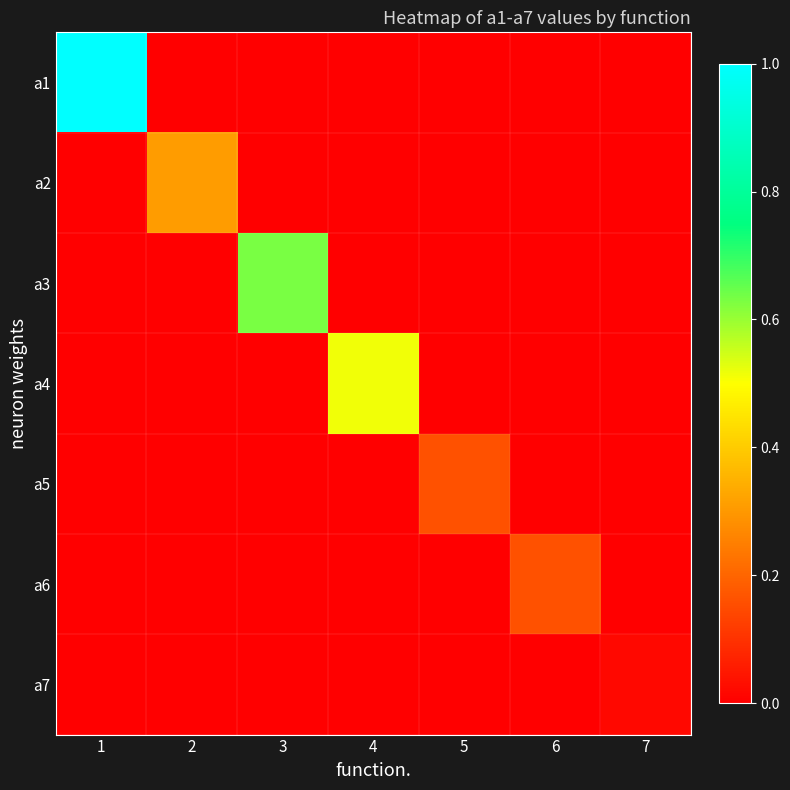

Reading right to left, list all the values displayed in this chart.

a1: 7=0.0	6=0.0	5=0.0	4=0.0	3=0.0	2=0.0	1=1.0
a2: 7=0.0	6=0.0	5=0.0	4=0.0	3=0.0	2=0.3	1=0.0
a3: 7=0.0	6=0.0	5=0.0	4=0.0	3=0.6	2=0.0	1=0.0
a4: 7=0.0	6=0.0	5=0.0	4=0.5	3=0.0	2=0.0	1=0.0
a5: 7=0.0	6=0.0	5=0.2	4=0.0	3=0.0	2=0.0	1=0.0
a6: 7=0.0	6=0.2	5=0.0	4=0.0	3=0.0	2=0.0	1=0.0
a7: 7=0.0	6=0.0	5=0.0	4=0.0	3=0.0	2=0.0	1=0.0